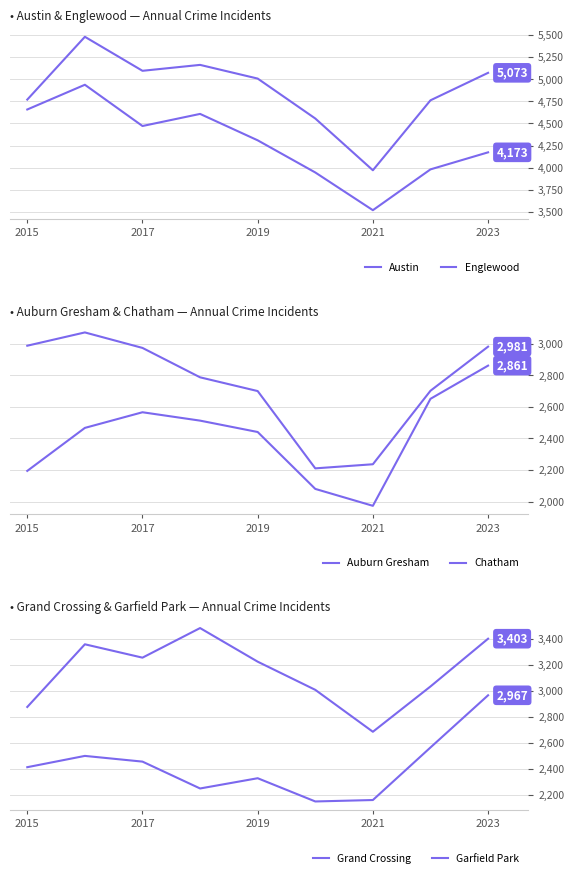

Between 2017 and 6, which series saw the biggest shift?

Austin